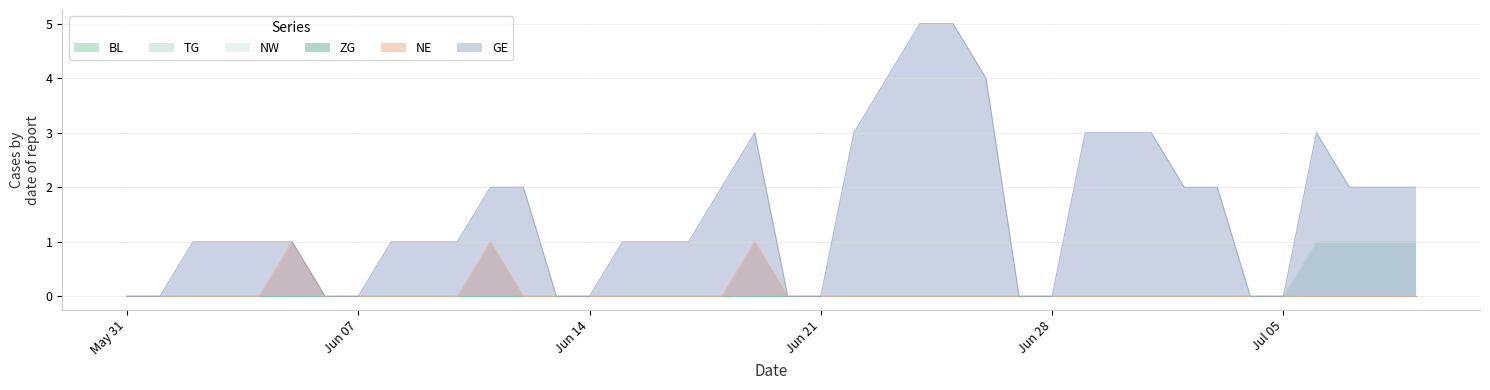

True or false: GE and NE intersect in this chart.

False